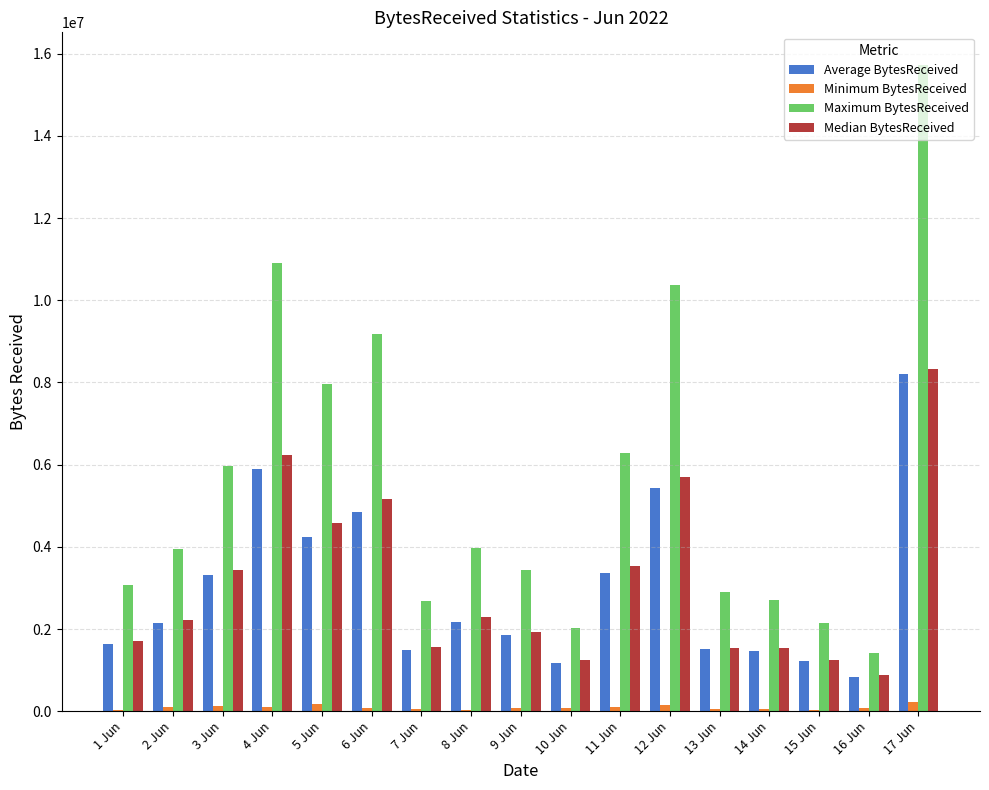

At which label does Average BytesReceived reach its peak?

17 Jun